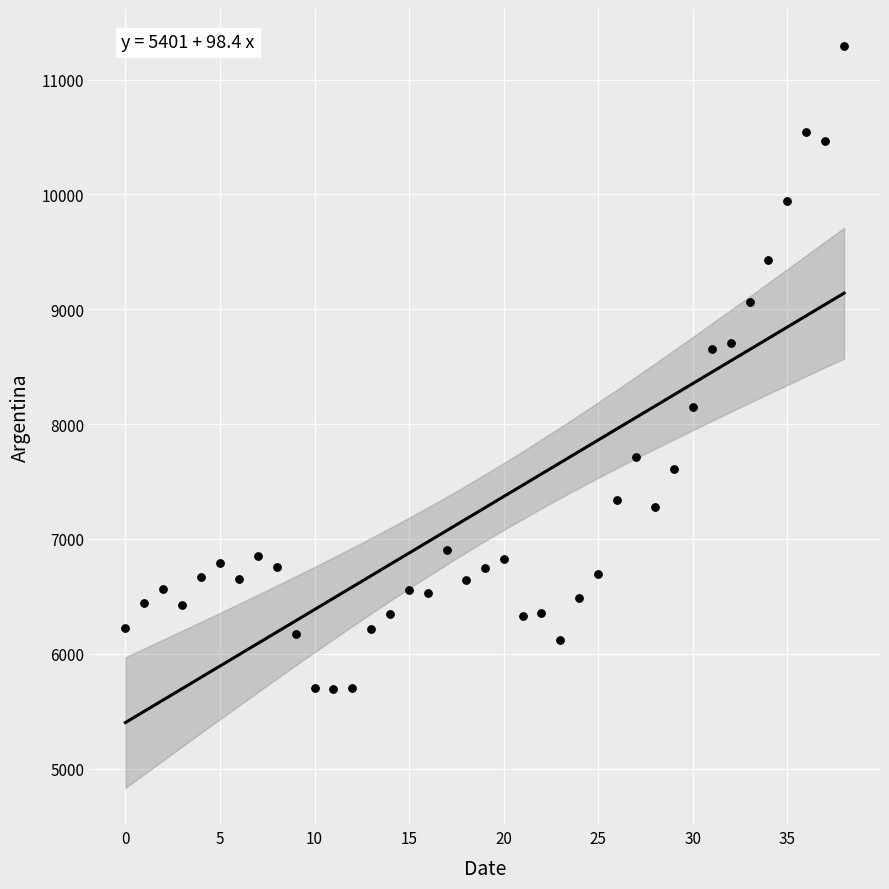

How many points are shown in the scatter plot?

39